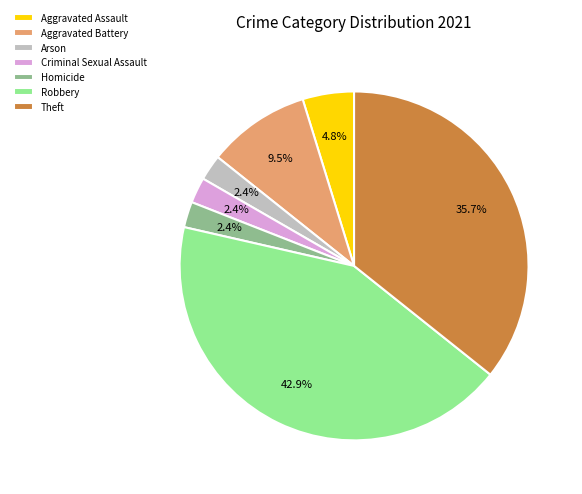

Is Theft the majority of the pie?

No